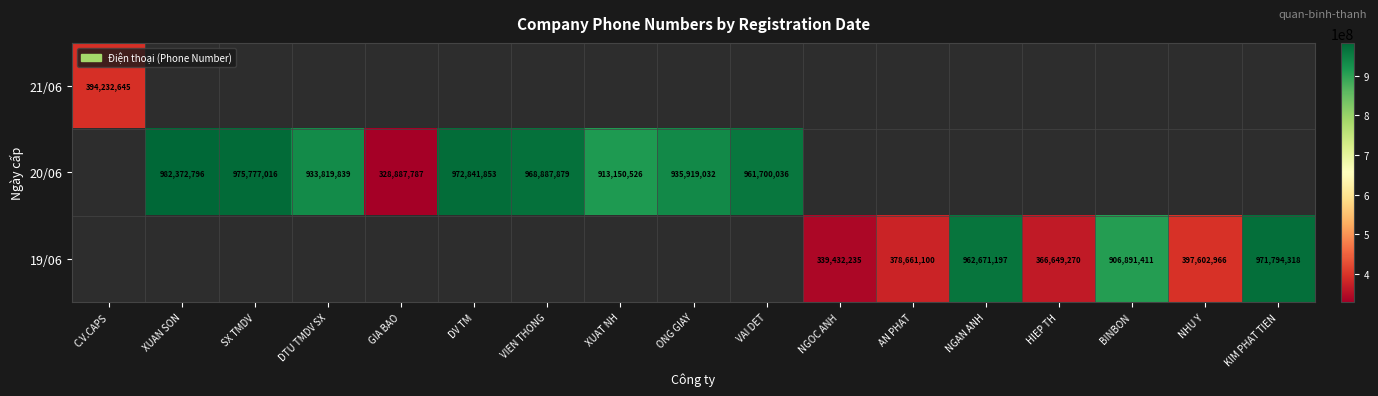

The value of 19/06 at NGAN ANH is 1694421071.9. True or false?

False